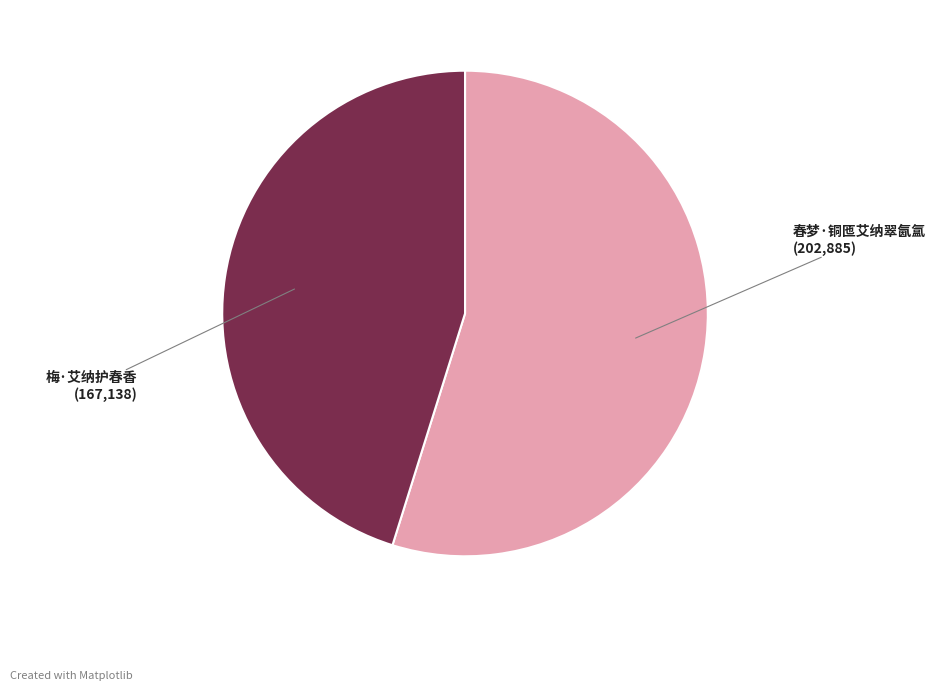

Is it true that 春梦·铜匜艾纳翠氤氲 is 61% of the pie?

False